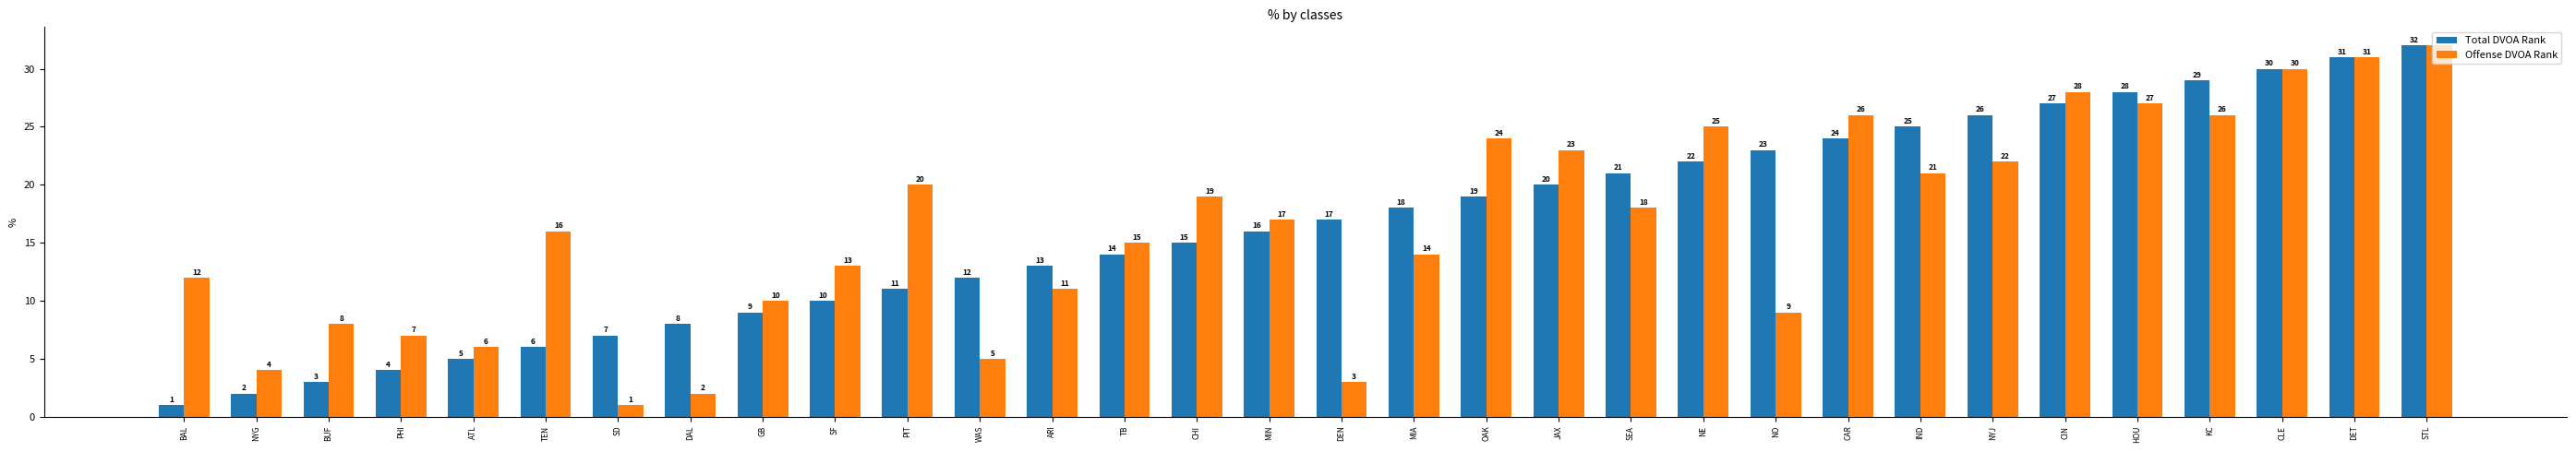

The Total DVOA Rank series shows 5 at PIT. True or false?

False